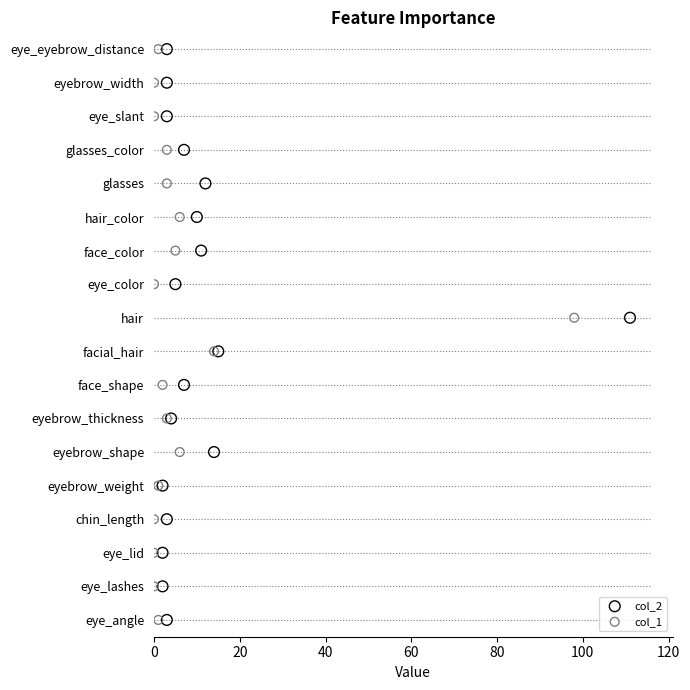

Which series has the largest Y range (max minus min)?

col_2